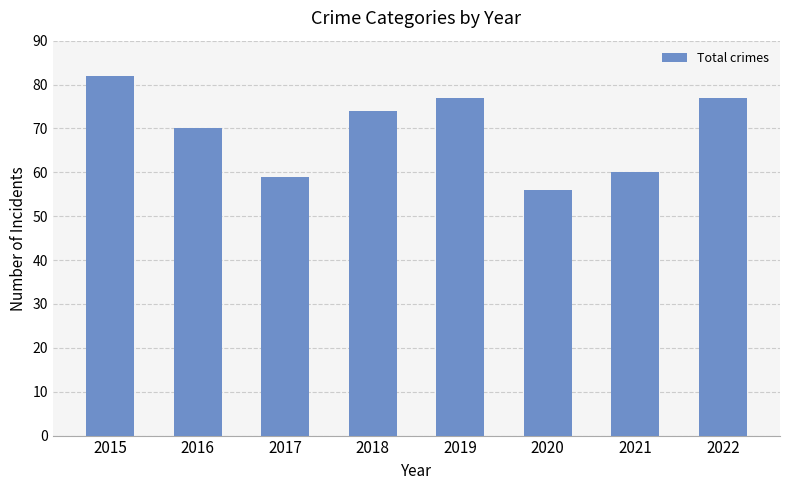

True or false: the data shows 82 at 2015.

True